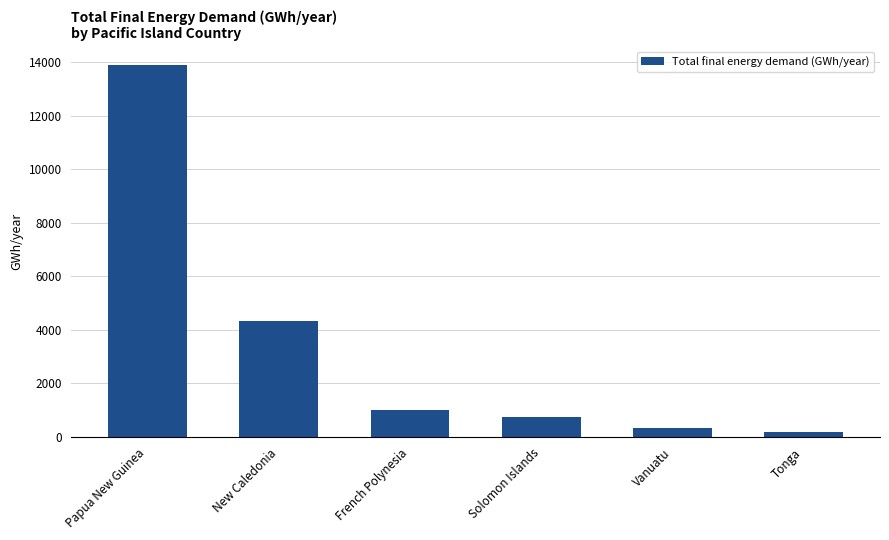

At which label does the data first exceed 1011?

Papua New Guinea